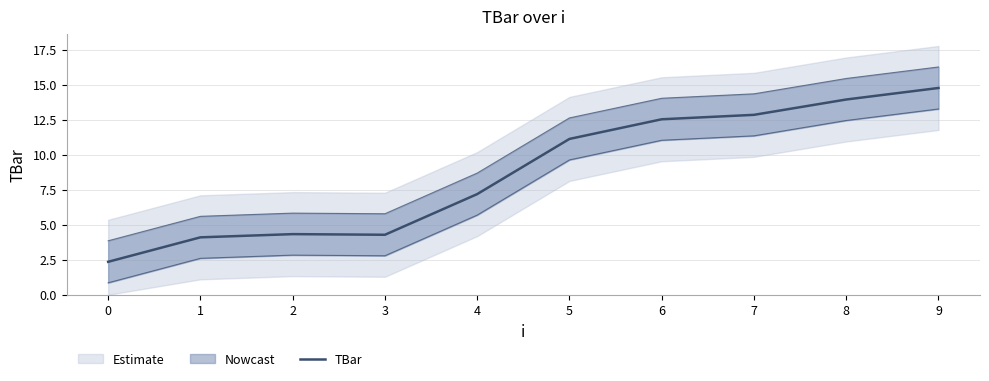

Which has a higher value, 9 or 8?

9